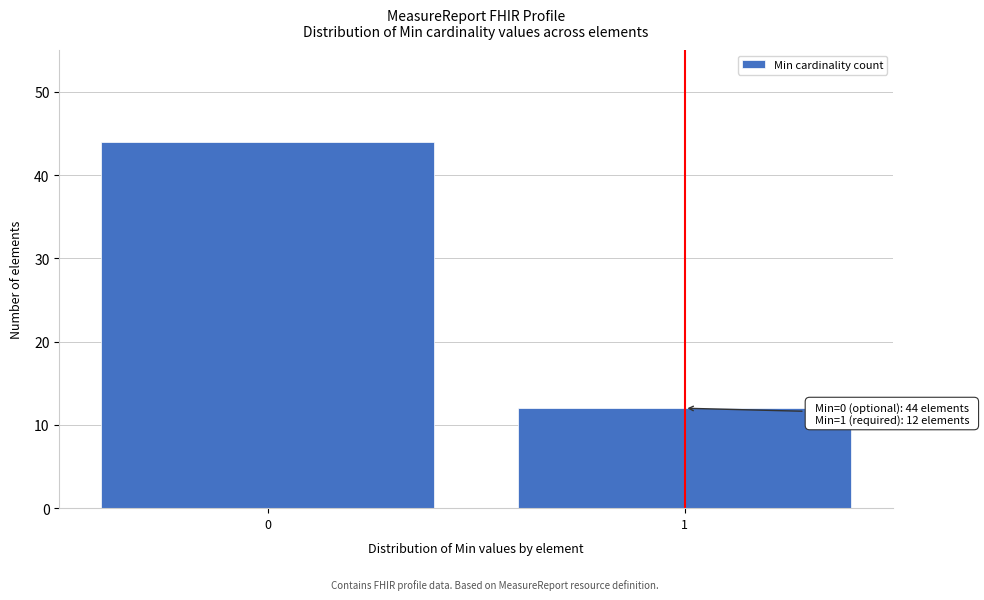

Reading right to left, extract all data points from this chart.

1=12	0=44